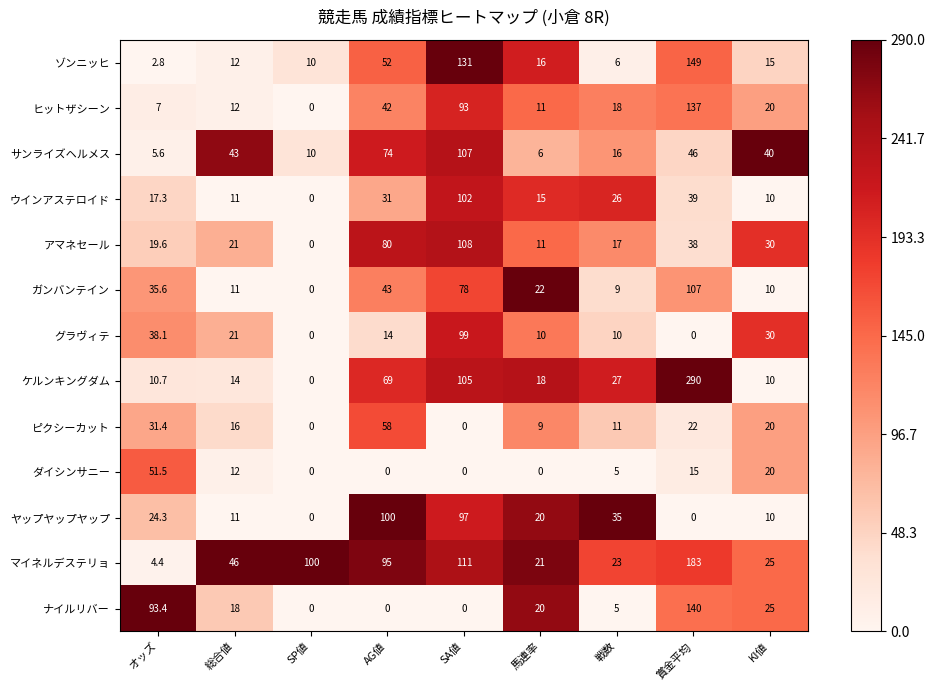

Which series has the largest range (max minus min)?

ケルンキングダム